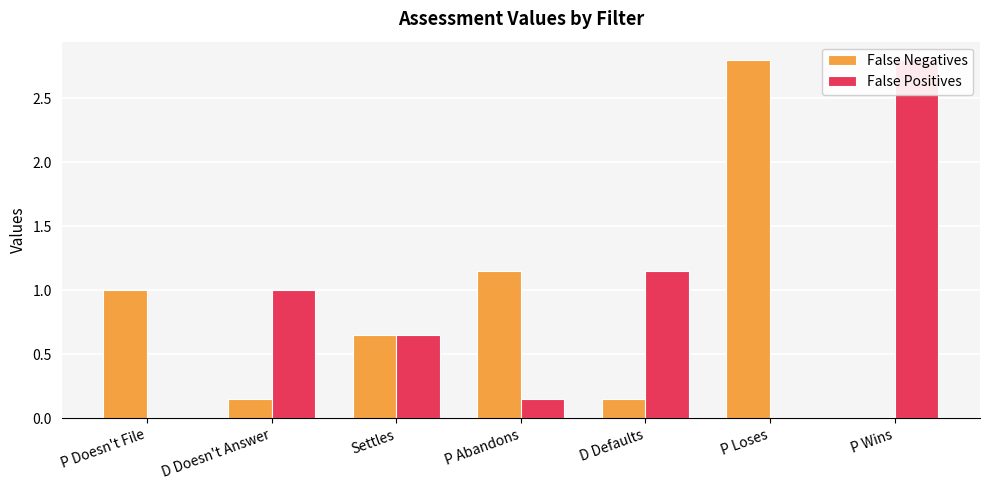

Reading left to right, what are all the values shown in this chart?

False Negatives: 1.0	0.1	0.7	1.1	0.1	2.8	0.0
False Positives: 0.0	1.0	0.7	0.1	1.1	0.0	2.8